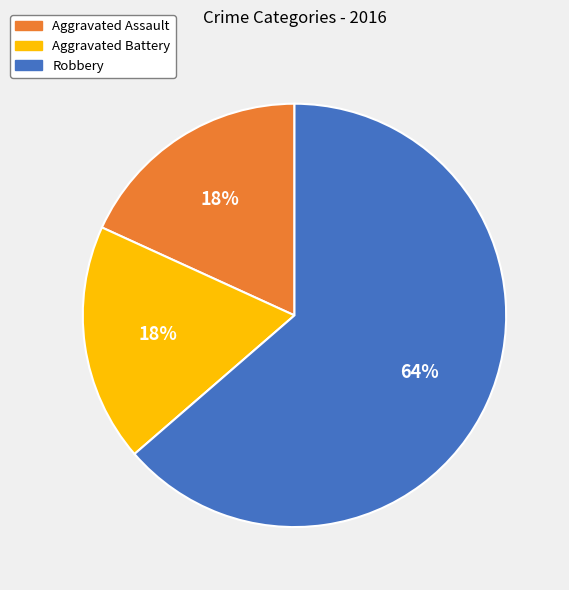

Which slice represents more than half of the pie?

Robbery